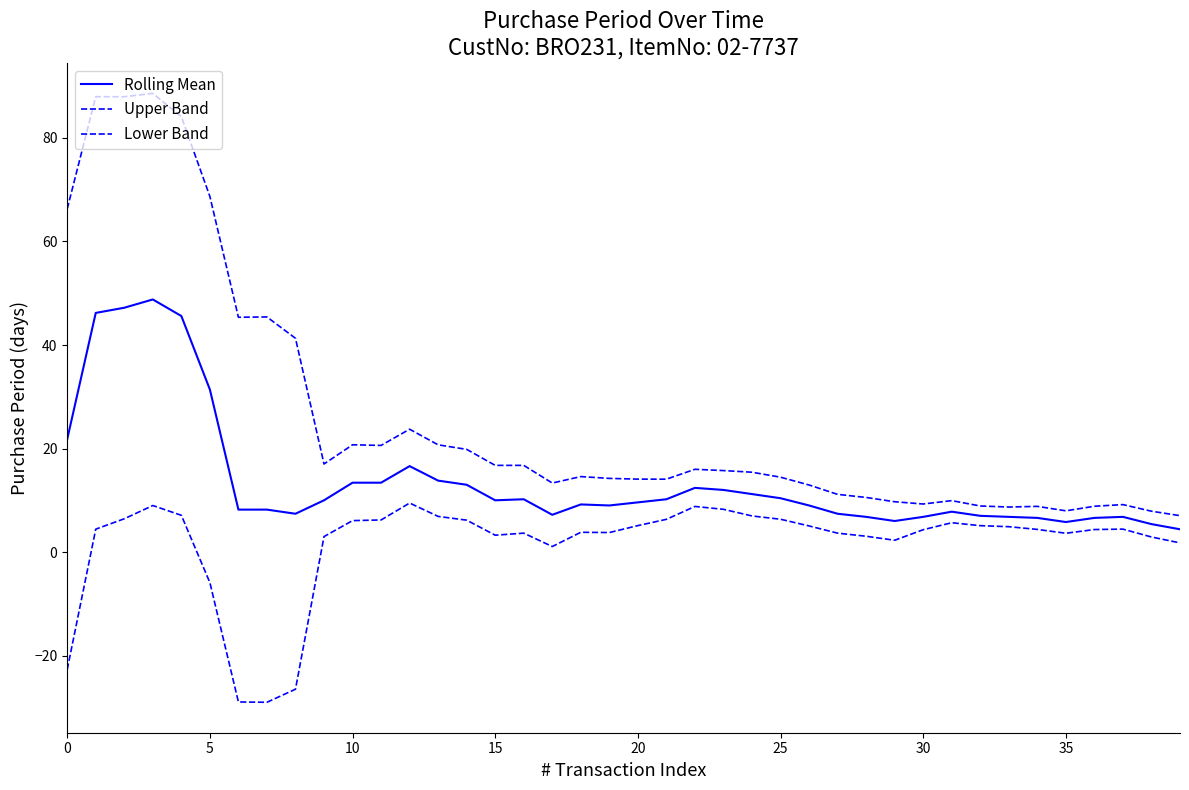

Rank the series by their maximum value, from highest to lowest.

Upper Band, Rolling Mean, Lower Band